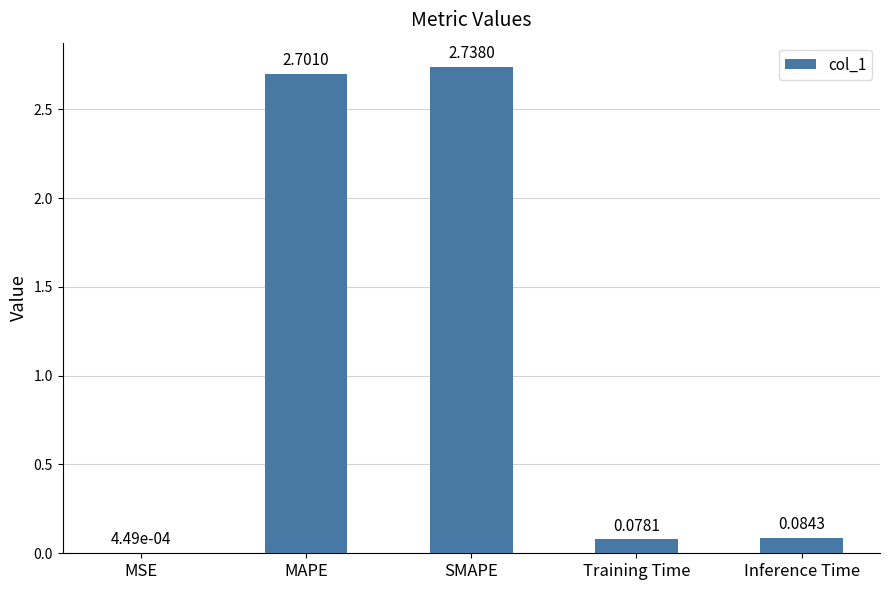

What is the change in value from MAPE to Training Time?

-2.6